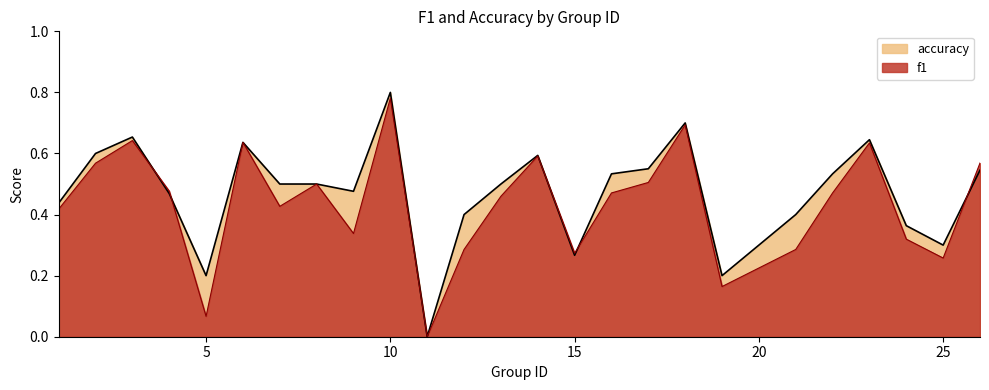

What is the total value across all series at 7?

0.9